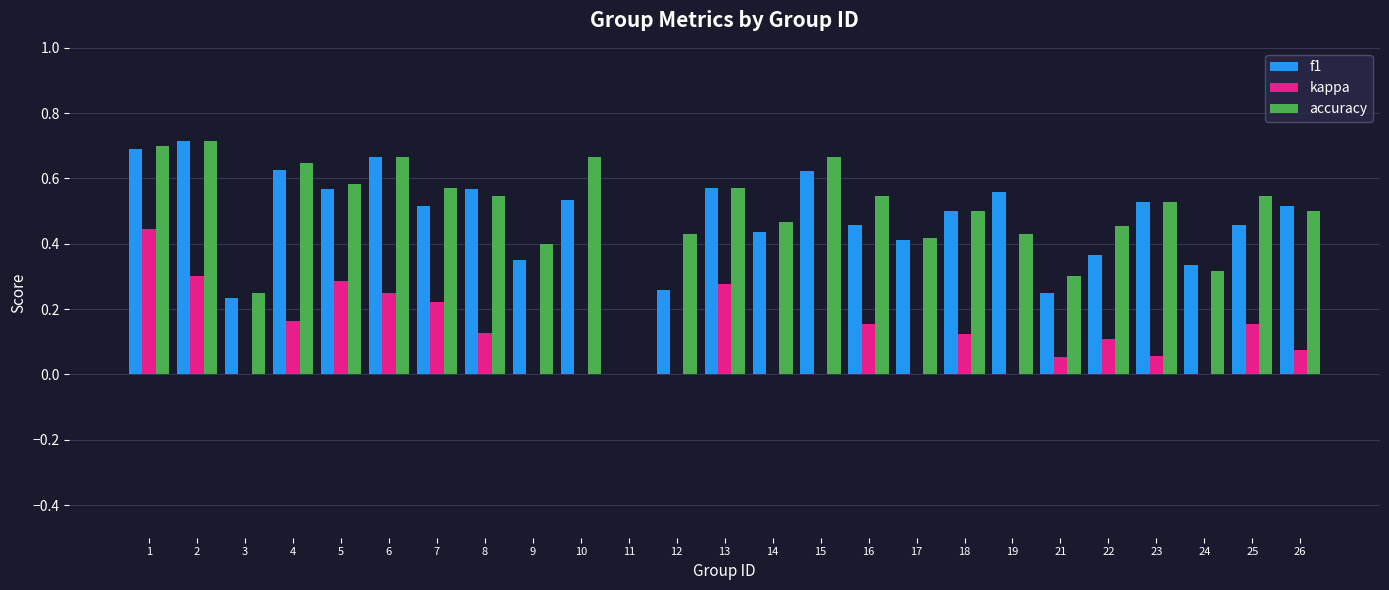

What is the sum of all kappa values?

2.8